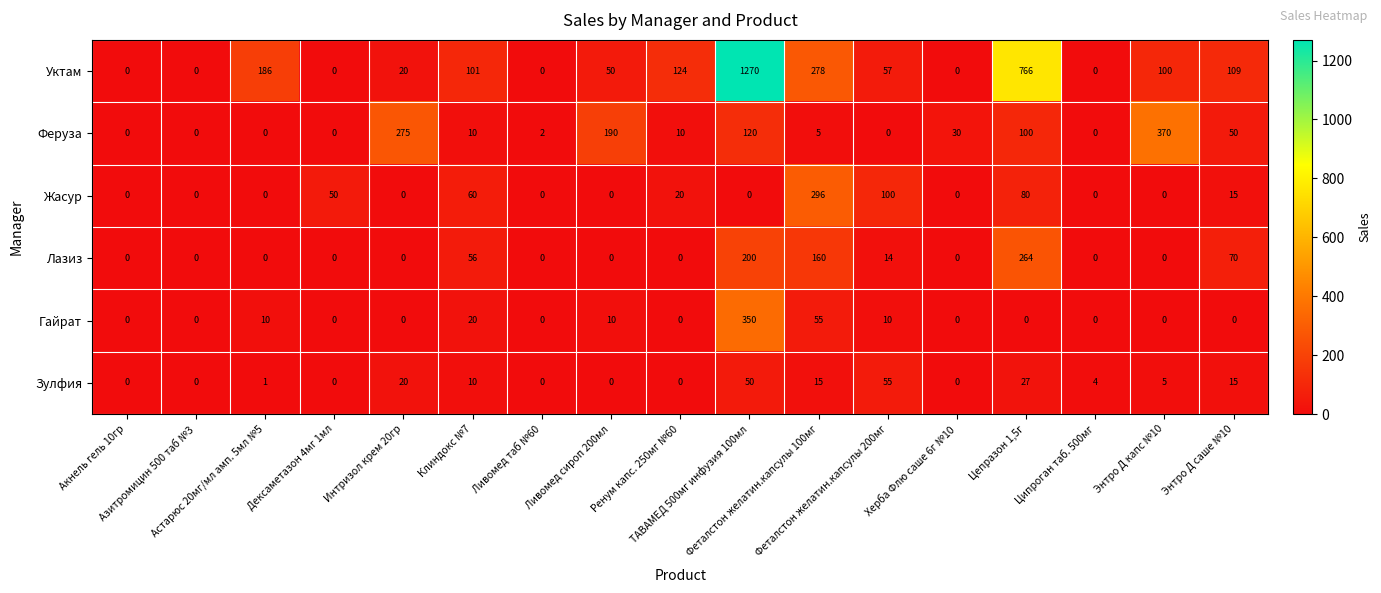

Which series has the largest total across all categories?

Уктам